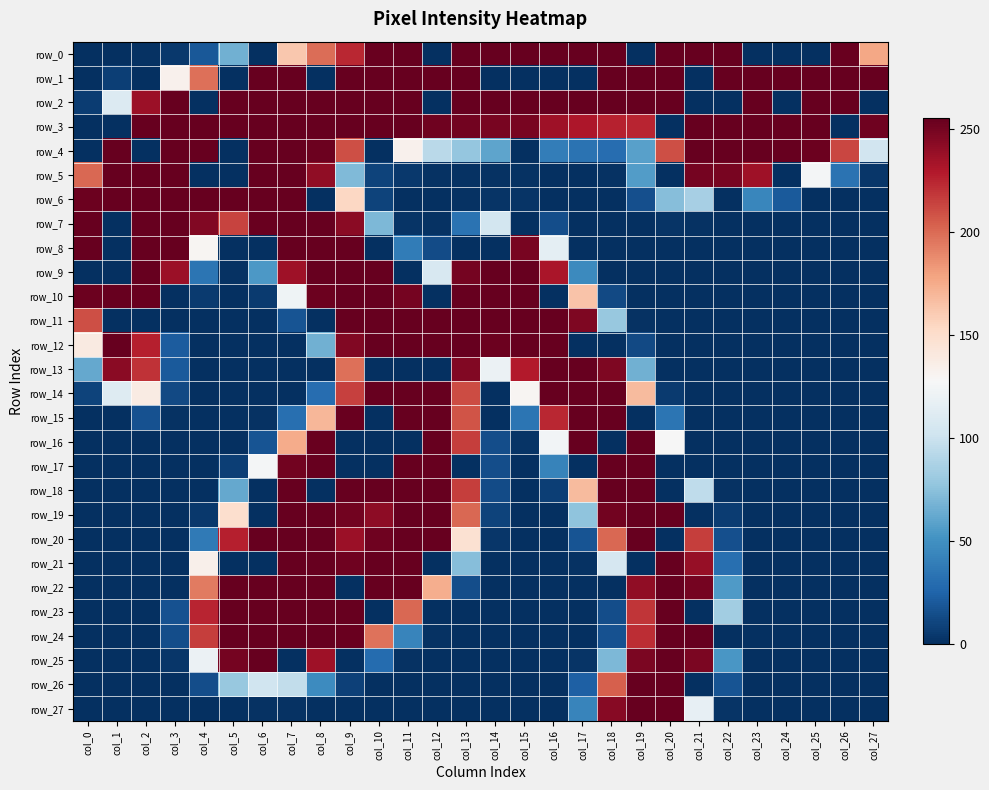

Which series changed the most between col_14 and col_26?

row_1